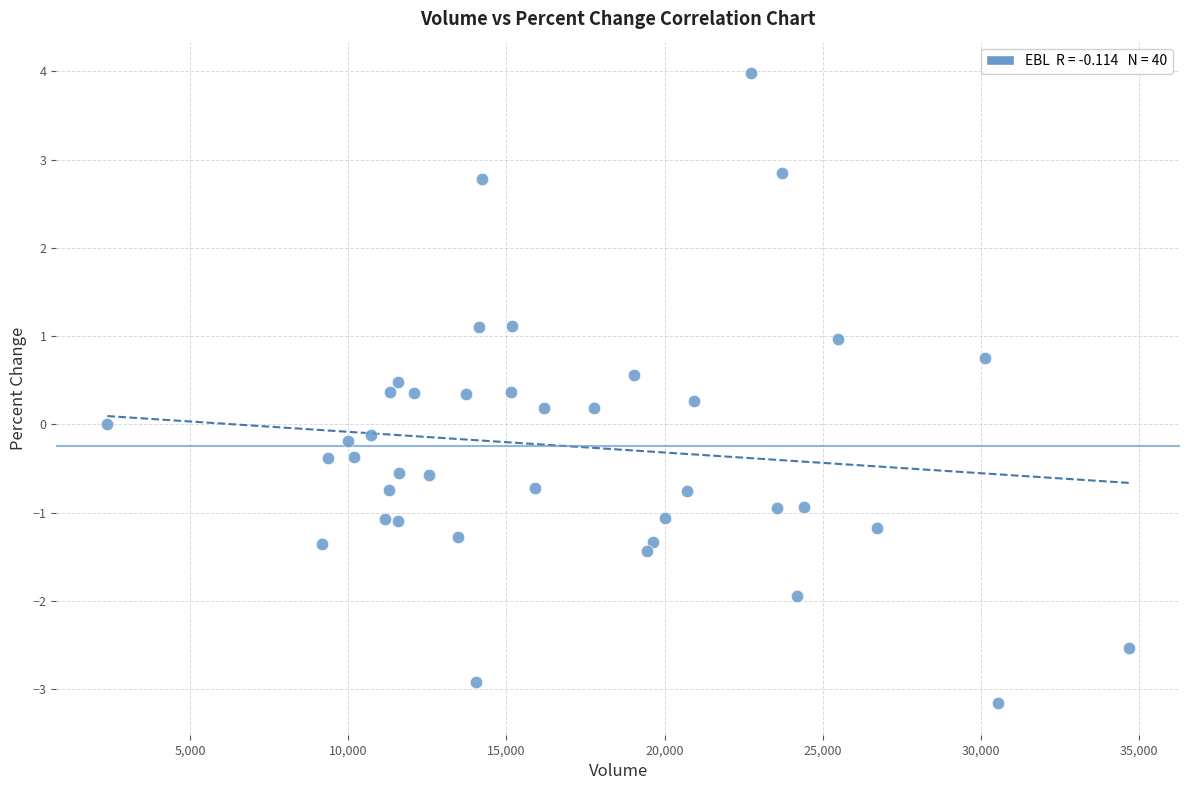

What is the range of X values (max minus min)?

32292.0